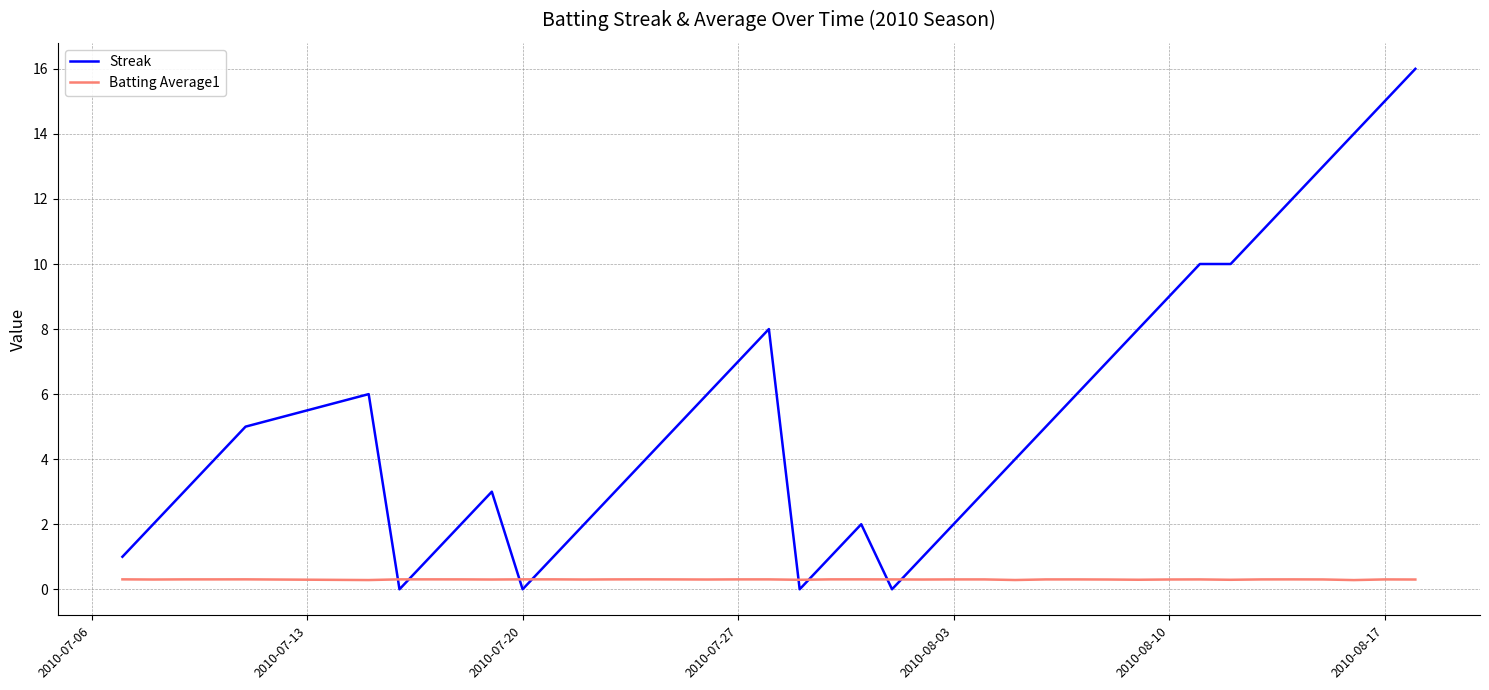

What are all the series names shown in the legend?

Streak, Batting Average1